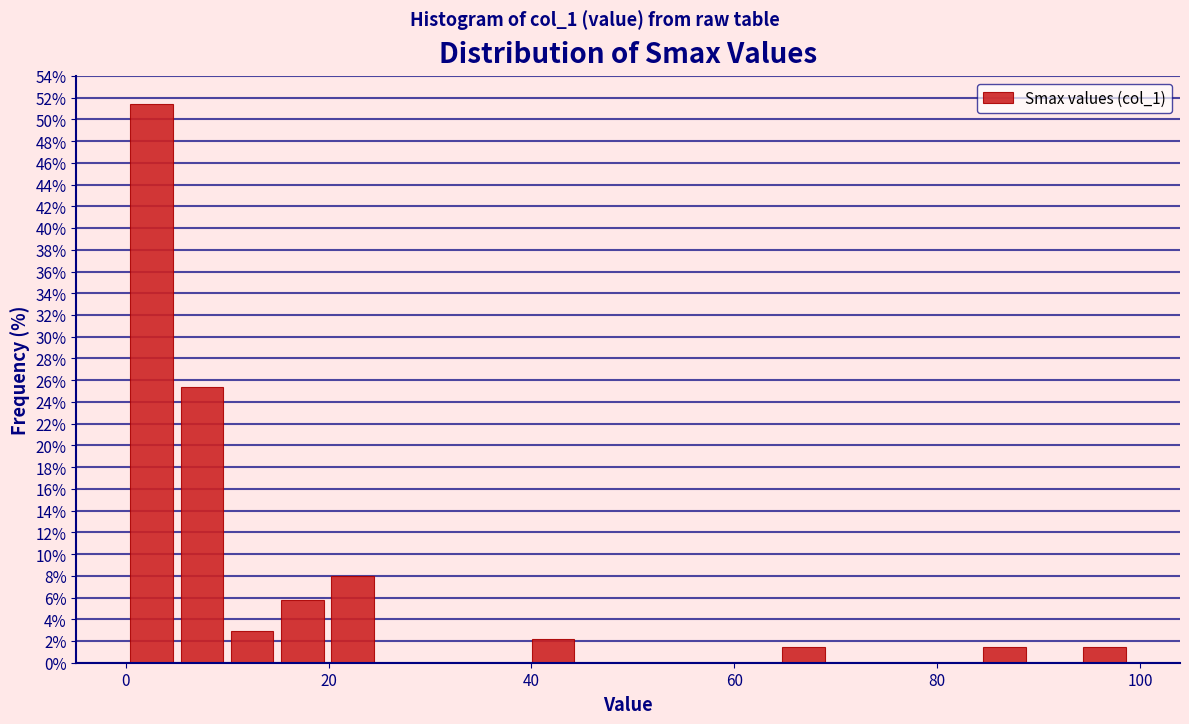

Around what value on the x-axis is the tallest bar? Give the approximate position of its centre, as read against the axis.

2